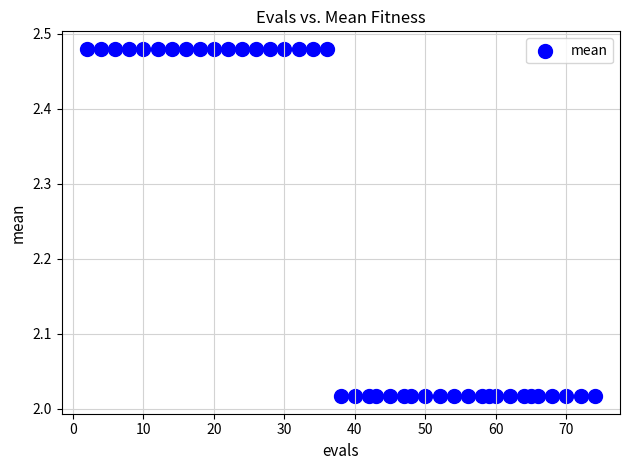

What is the range of Y values (max minus min)?

0.5